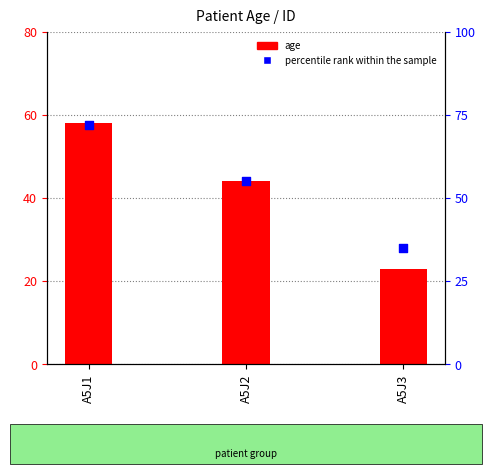

At how many categories does at least one series exceed 46?

2